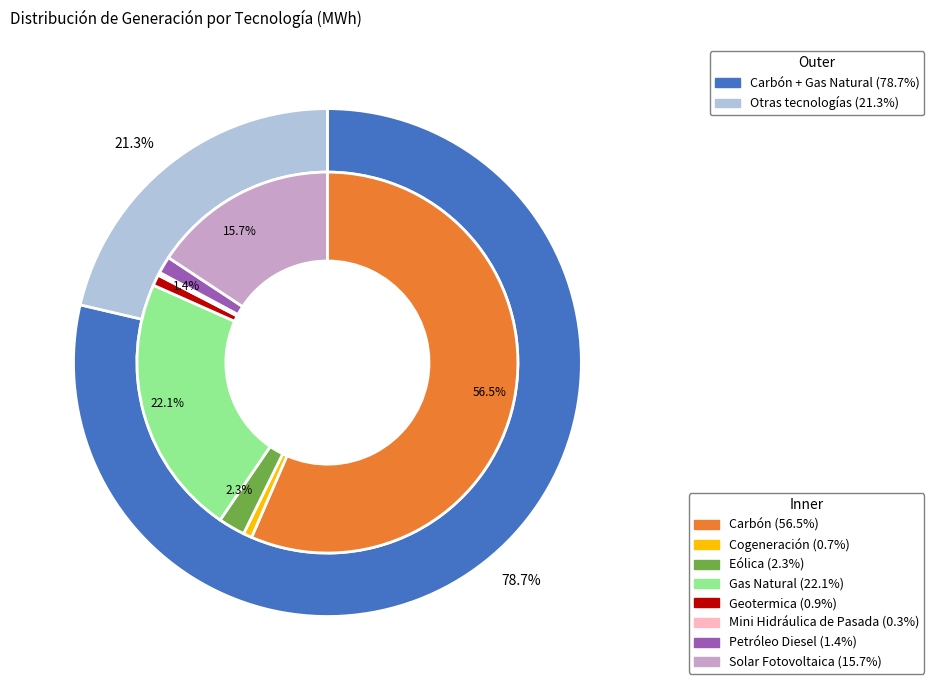

Count the number of slices in the pie.

8